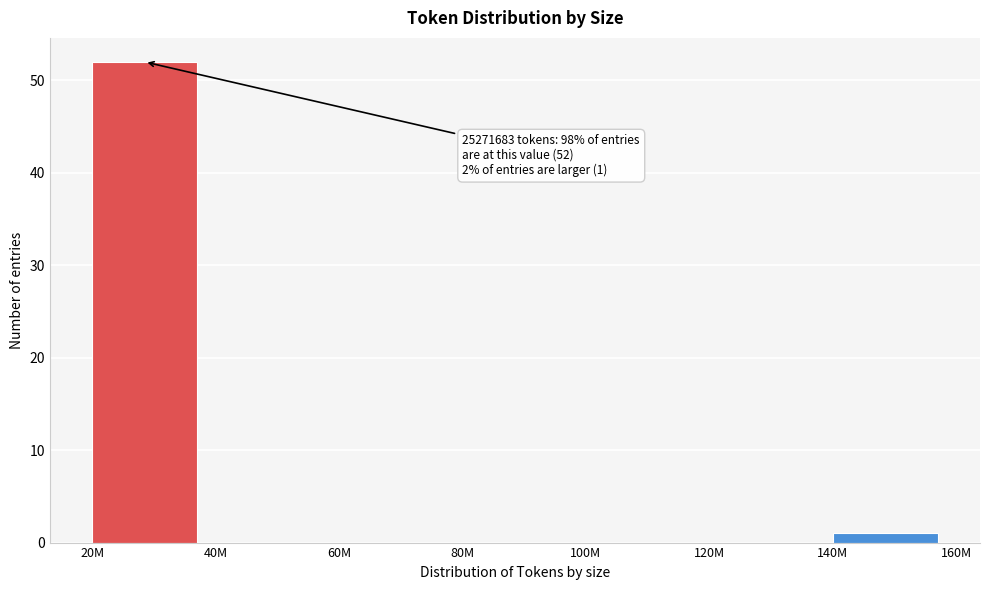

Reading left to right, list all the values displayed in this chart.

20M=52	40M=0	60M=0	80M=0	100M=0	120M=0	140M=1